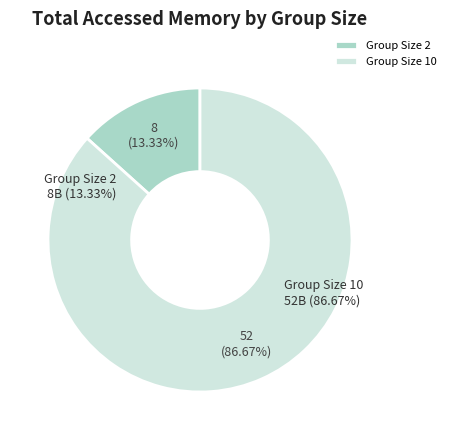

Is it true that 10 is 76% of the pie?

False